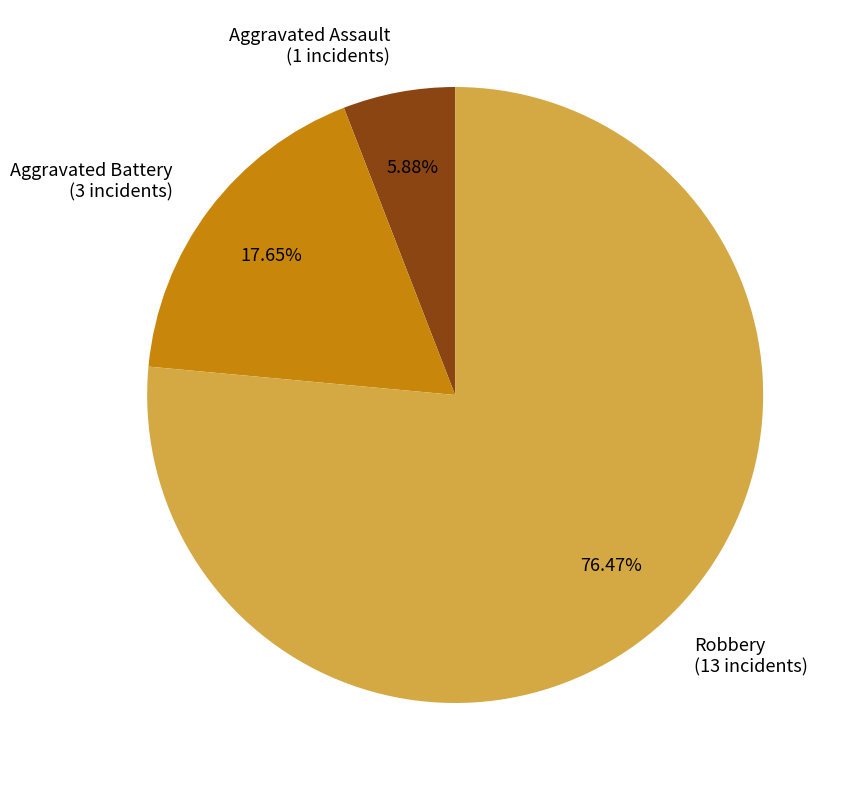

Is it true that Aggravated Battery is 9% of the pie?

False